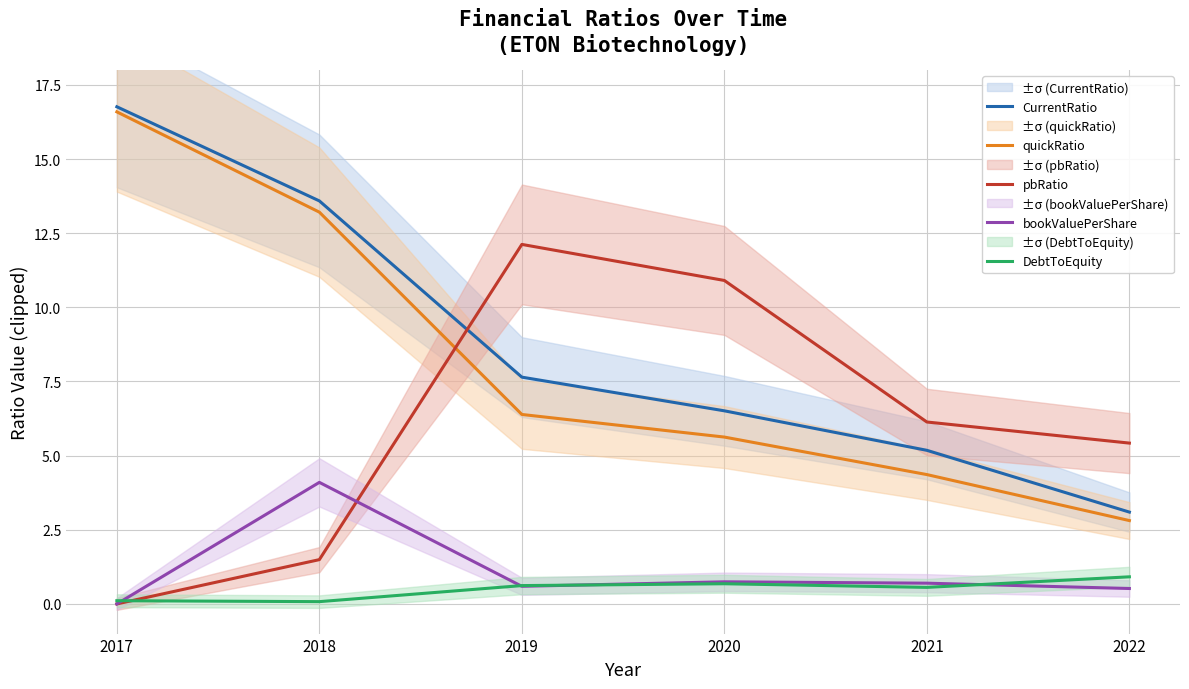

What is the maximum value shown in the chart?

16.8